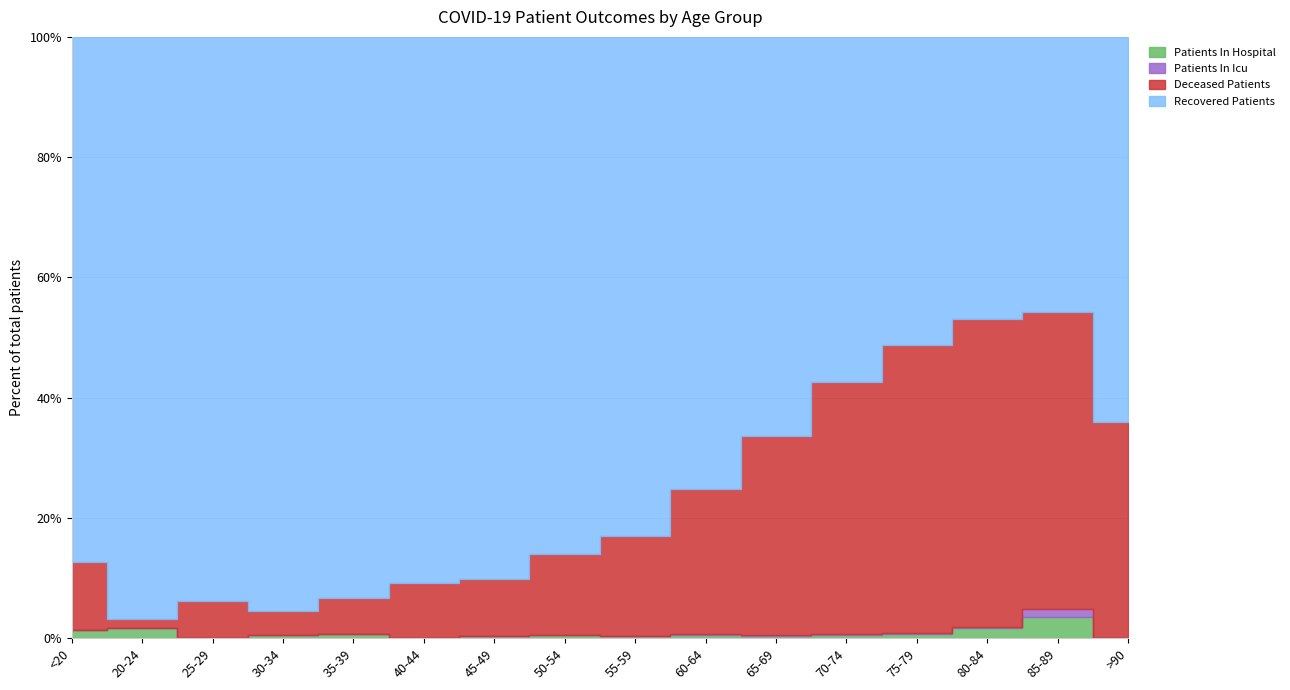

Reading right to left, transcribe all the data shown in this chart.

recovered_patients: >90=16	85-89=65	80-84=309	75-79=1072	70-74=1907	65-69=2145	60-64=2163	55-59=1974	50-54=1457	45-49=917	40-44=532	35-39=422	30-34=334	25-29=198	20-24=120	<20=62
deceased_patients: >90=9	85-89=70	80-84=338	75-79=1001	70-74=1393	65-69=1068	60-64=694	55-59=395	50-54=229	45-49=98	40-44=54	35-39=27	30-34=14	25-29=13	20-24=2	<20=8
patients_in_icu: >90=0	85-89=2	80-84=1	75-79=6	70-74=7	65-69=6	60-64=4	55-59=3	50-54=1	45-49=0	40-44=0	35-39=0	30-34=0	25-29=0	20-24=0	<20=0
patients_in_hospital: >90=0	85-89=5	80-84=11	75-79=13	70-74=15	65-69=13	60-64=14	55-59=7	50-54=8	45-49=3	40-44=0	35-39=3	30-34=2	25-29=0	20-24=2	<20=1